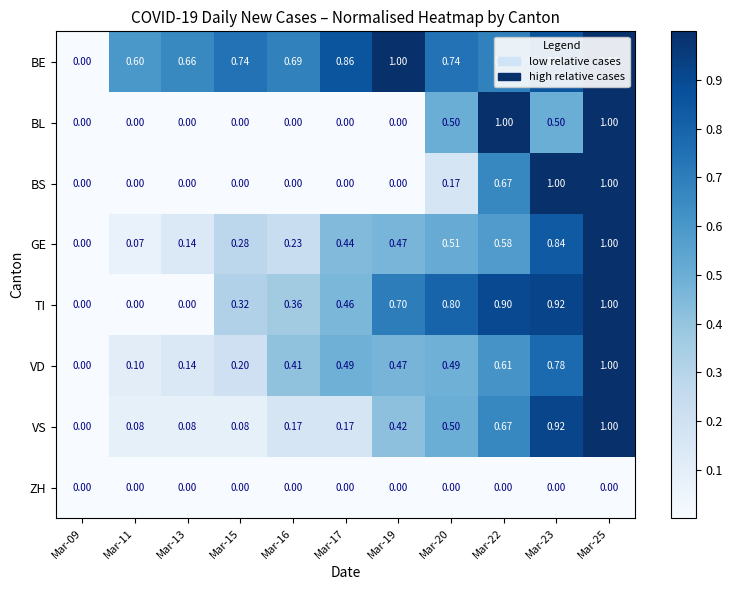

Which series changed the most between Mar-15 and Mar-19?

TI